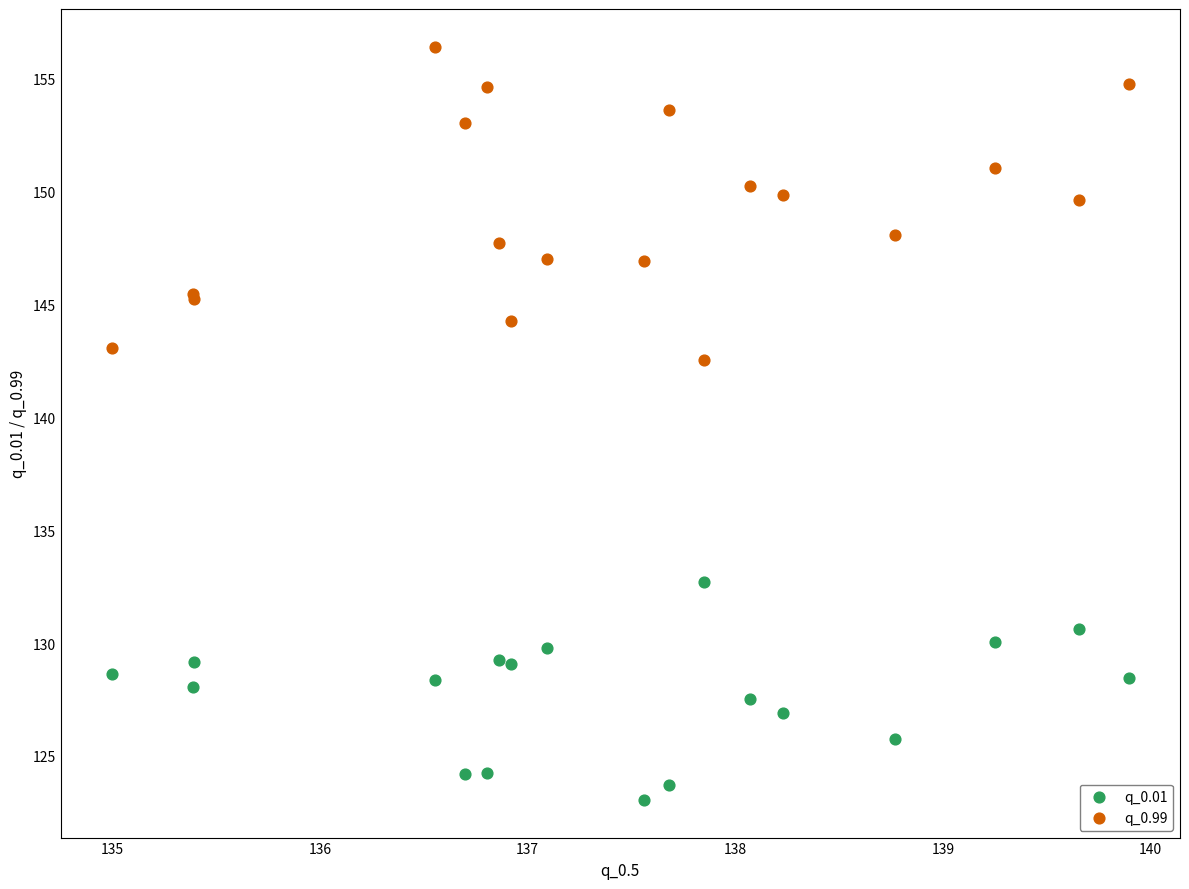

Across all series, what Y value is closest to 139?

142.5